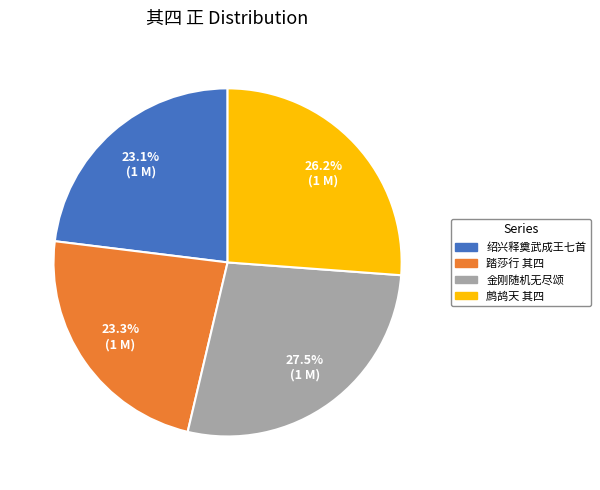

Is there a majority slice in this chart?

No